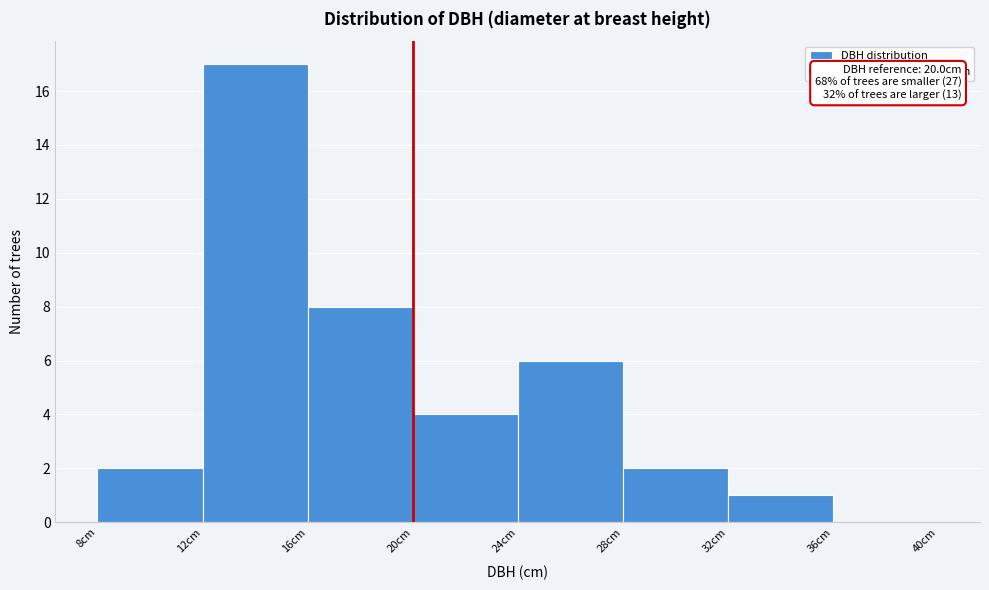

Which range on the x-axis has the tallest bar?

12 to 16